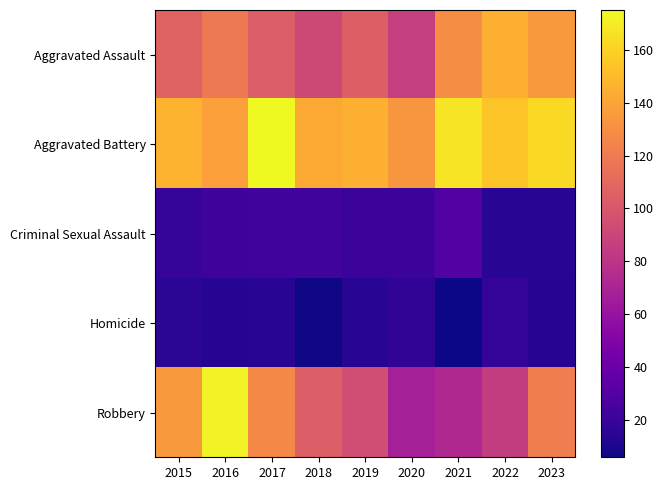

Between 2015 and 2017, which series saw the biggest shift?

Aggravated Battery